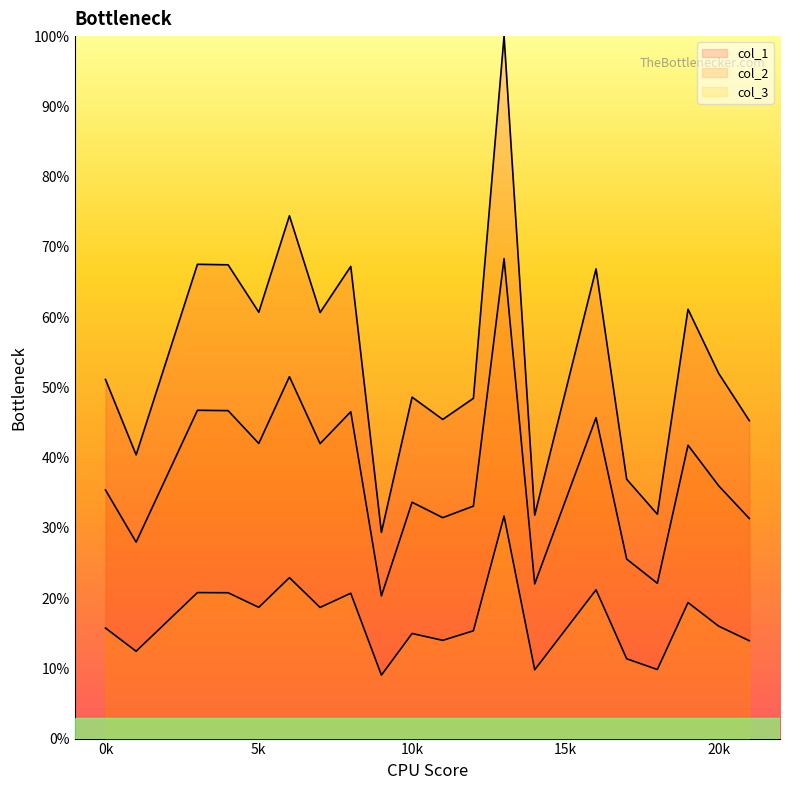

True or false: col_1 and col_2 cross at least once.

False